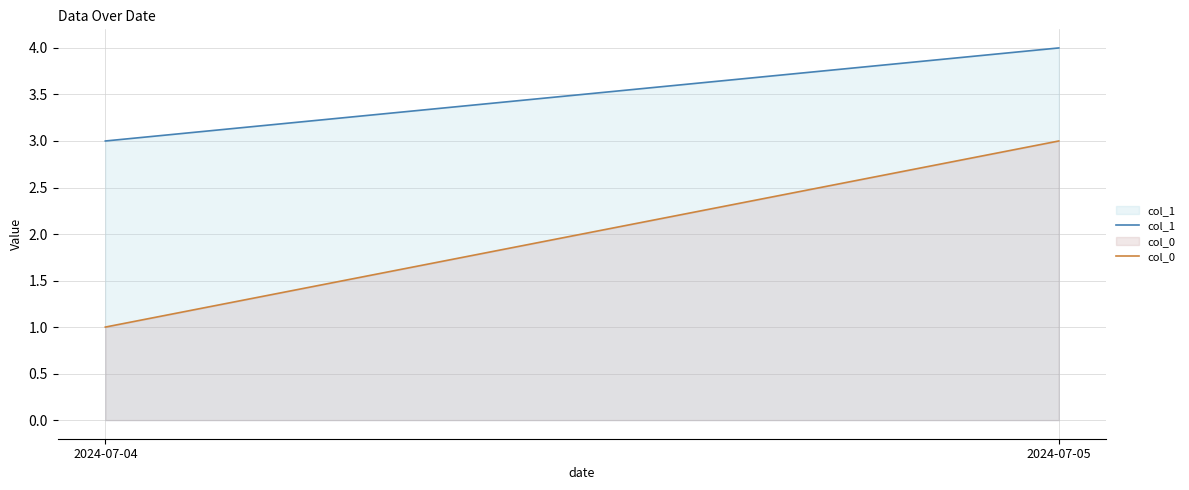

Is the value of col_1 at 2024-07-05 greater than the value of col_0 at 2024-07-05?

Yes